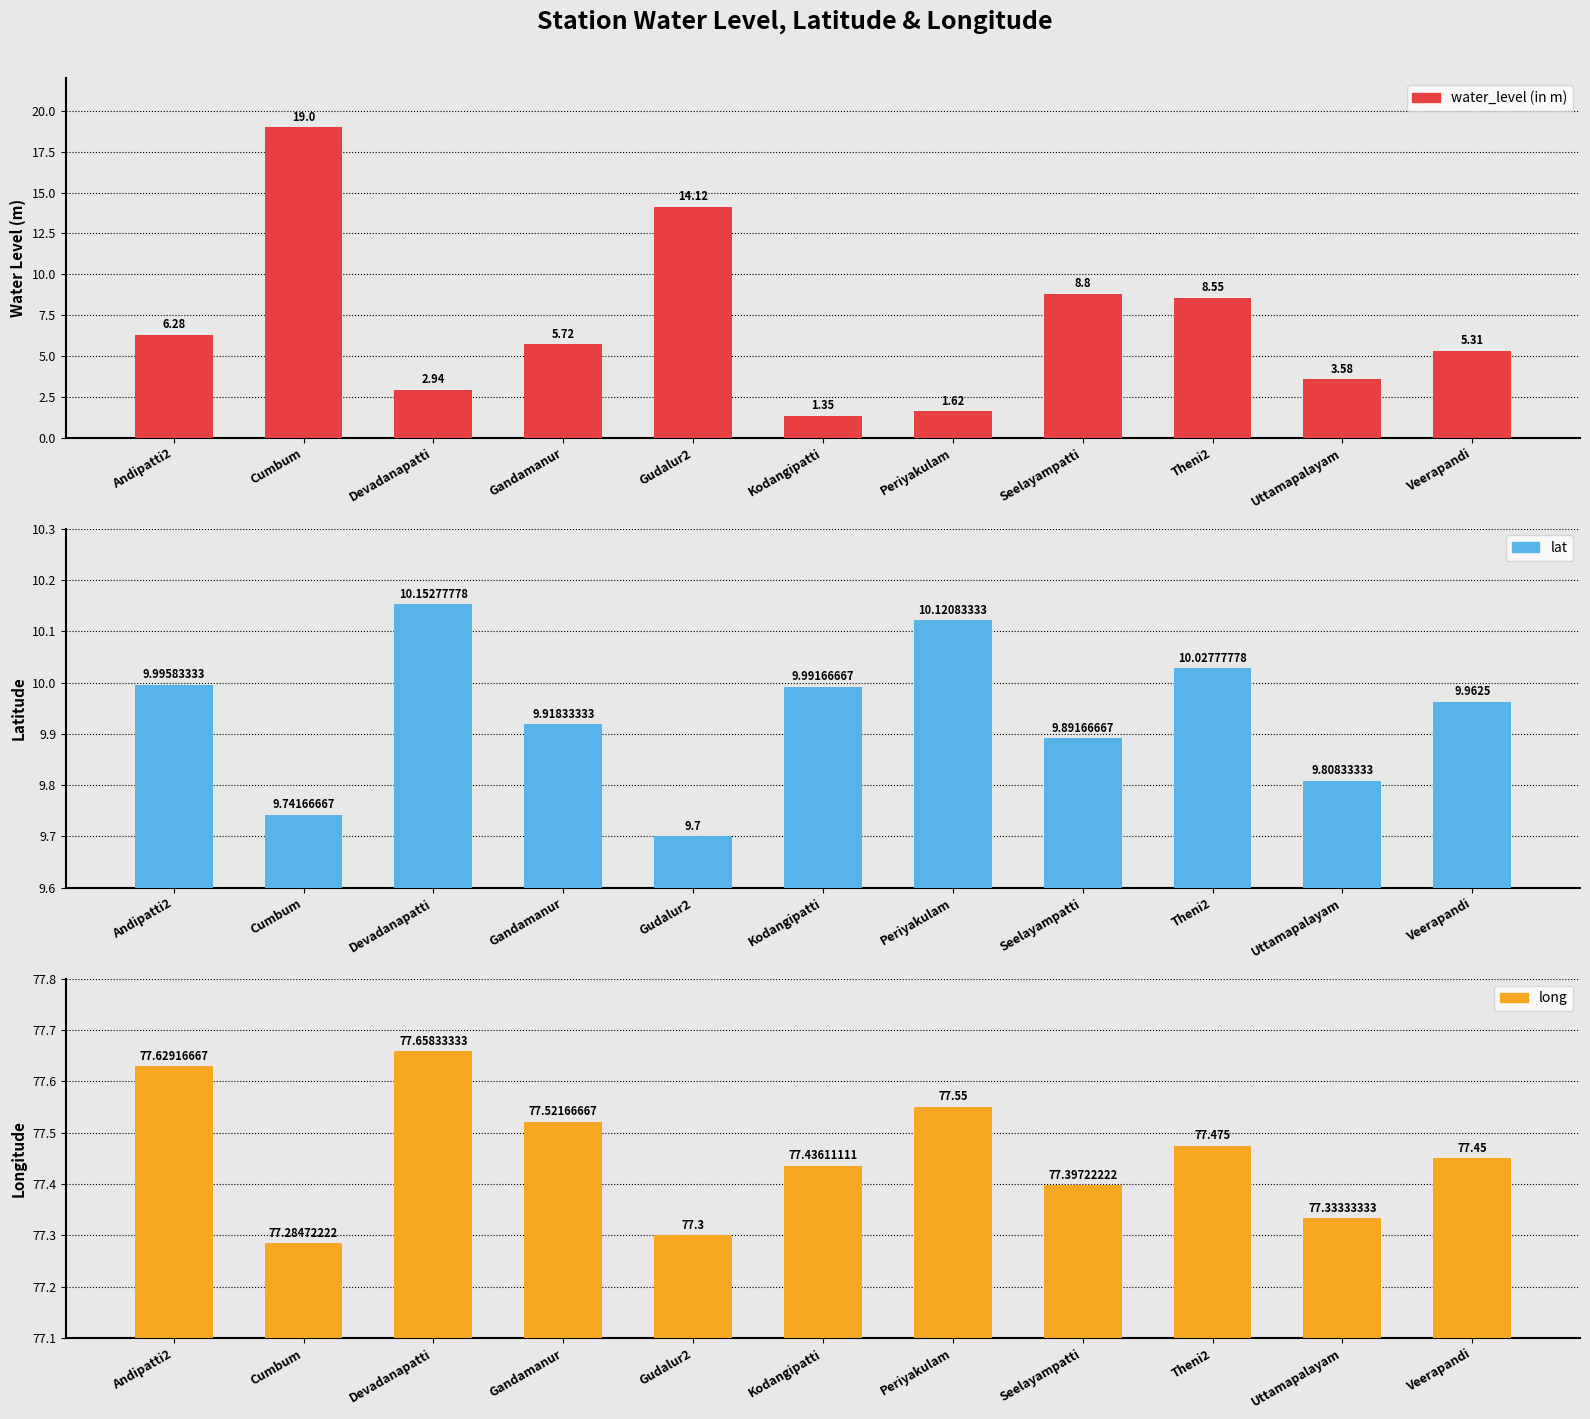

What are all the series names shown in the legend?

water_level (in m), lat, long